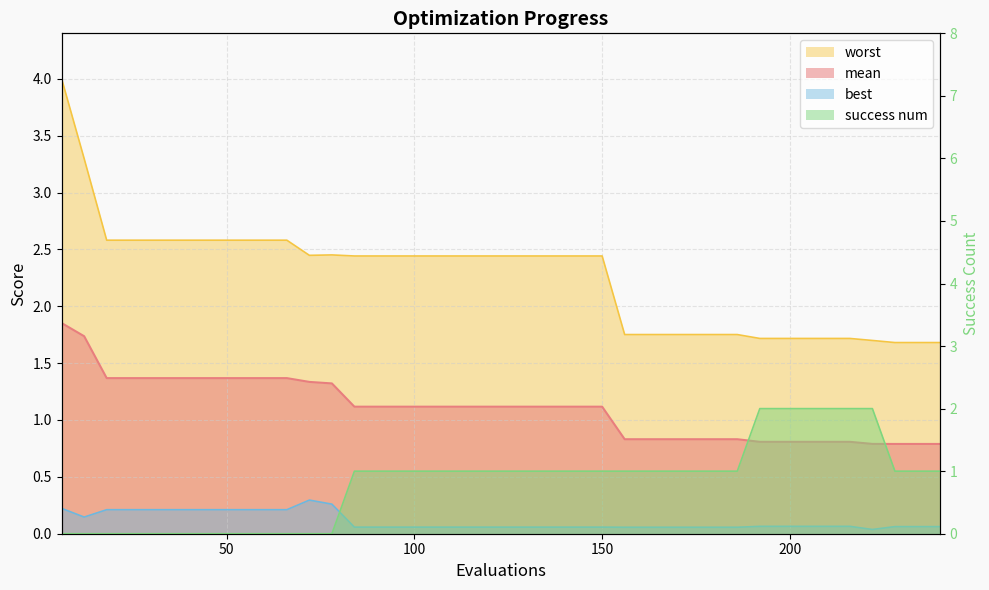

How many lines are shown in the chart?

4